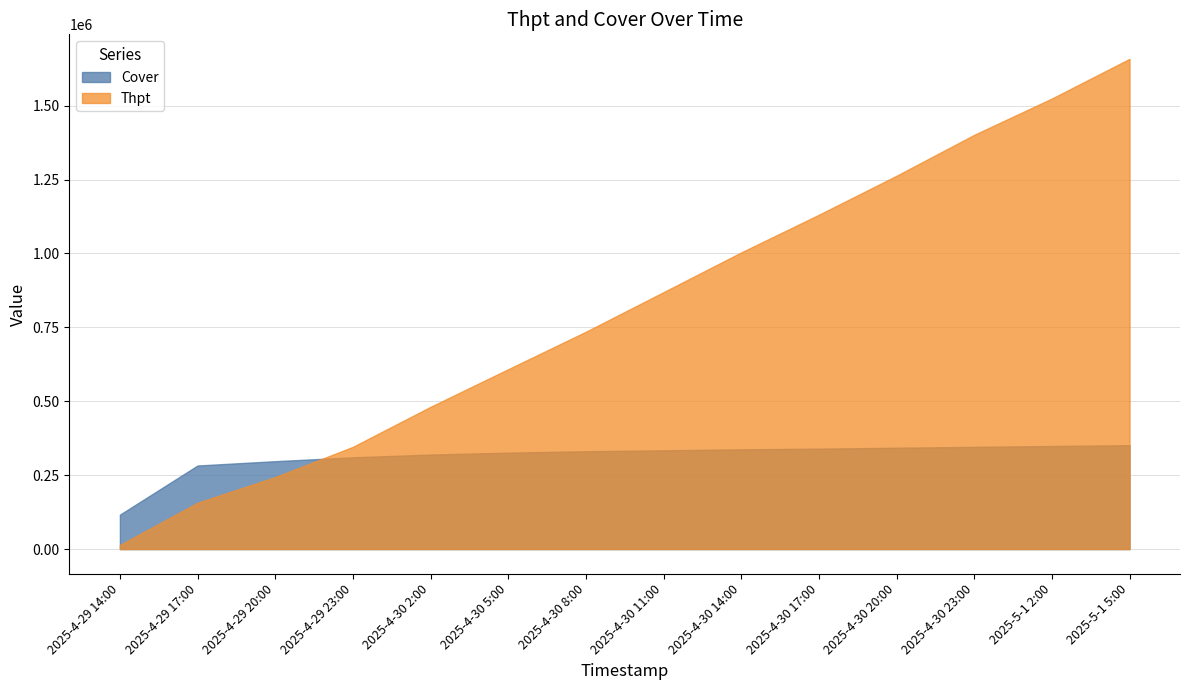

What is the difference between the highest and lowest values at 2025-4-30 17:00?

791350